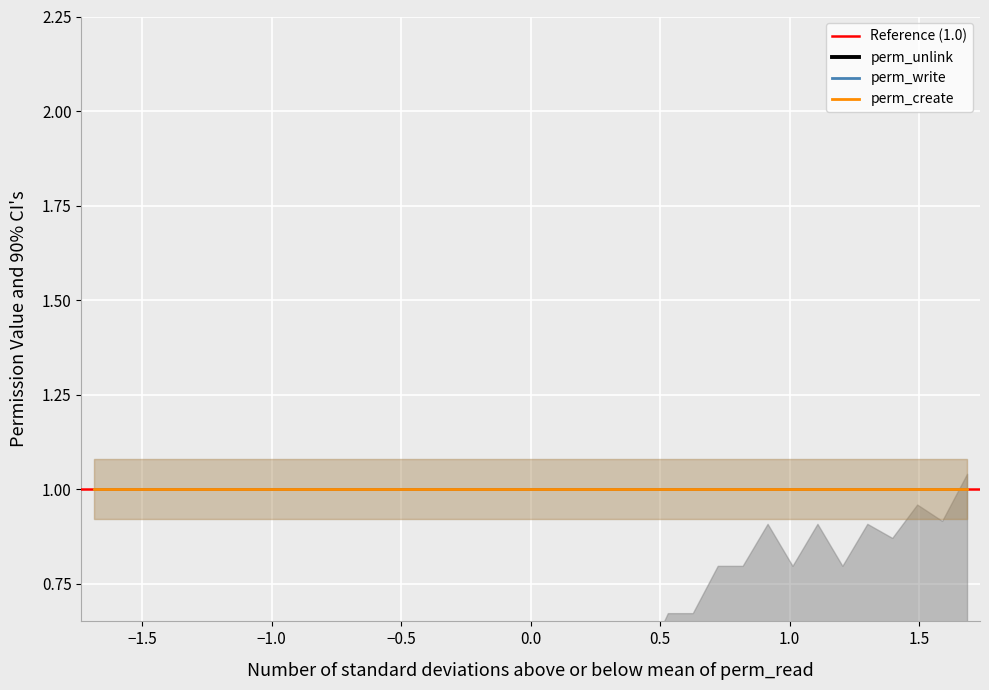

What is the value of the perm_write point at the 26th from the left?

1